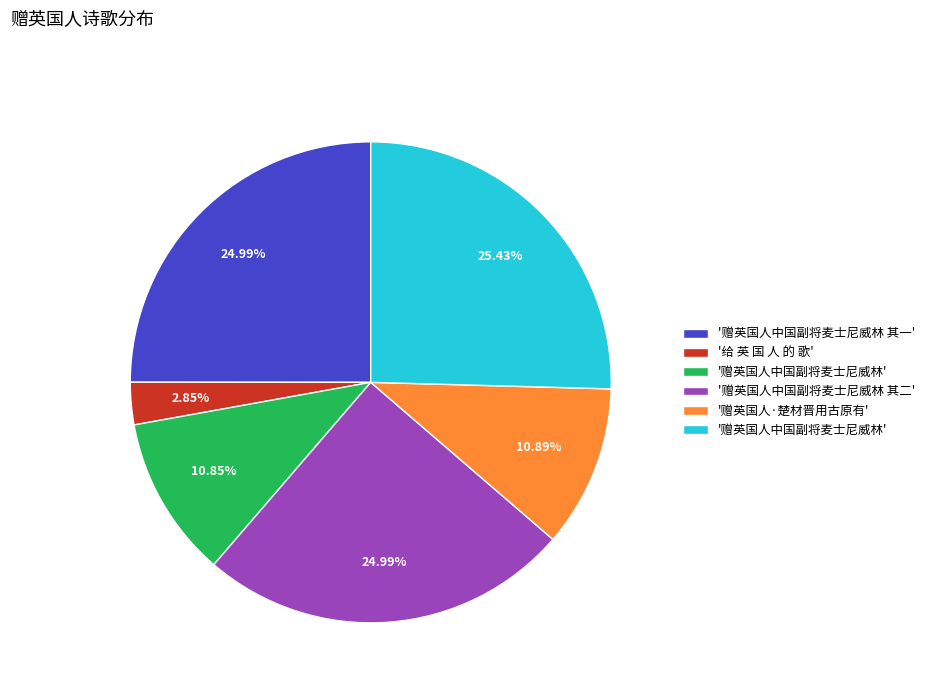

Does any single category account for the majority?

No